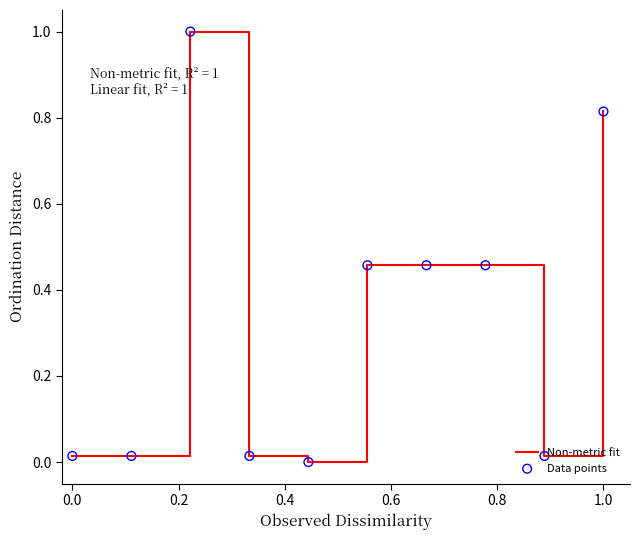

What is the greatest value displayed?

1.0